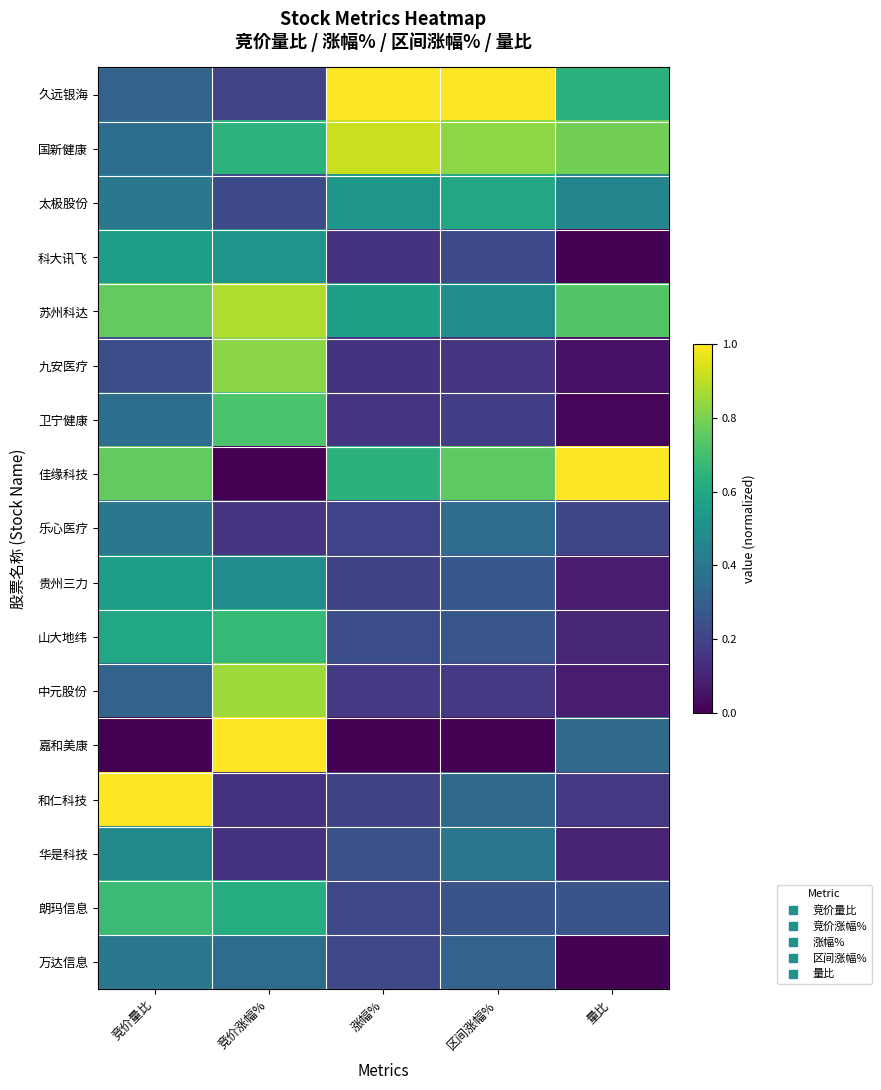

Rank the series at 涨幅% from lowest to highest value.

嘉和美康, 科大讯飞, 九安医疗, 卫宁健康, 中元股份, 和仁科技, 贵州三力, 乐心医疗, 万达信息, 朗玛信息, 山大地纬, 华是科技, 太极股份, 苏州科达, 佳缘科技, 国新健康, 久远银海